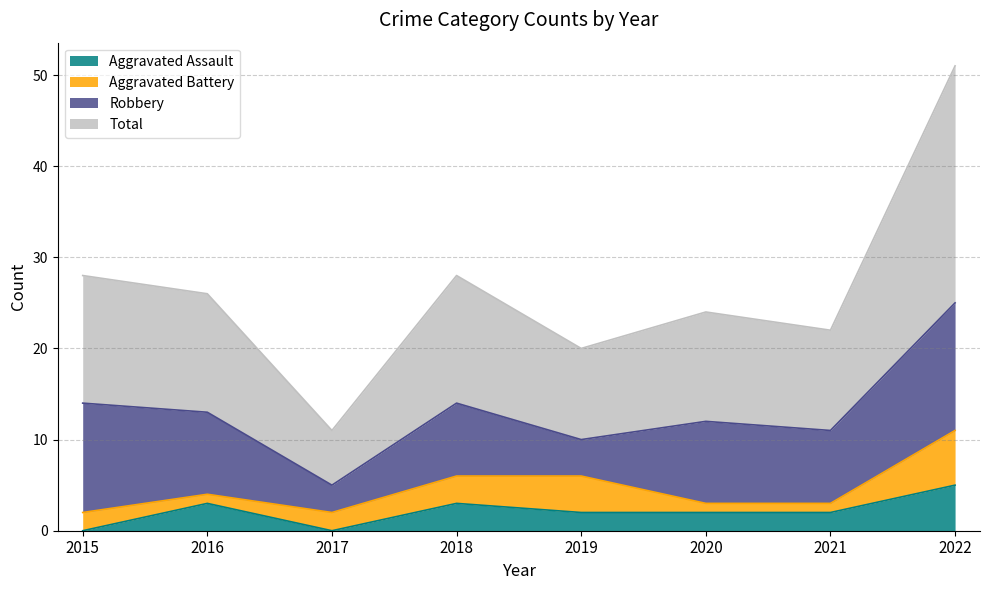

True or false: Total has a value of 5 at 2017.

False